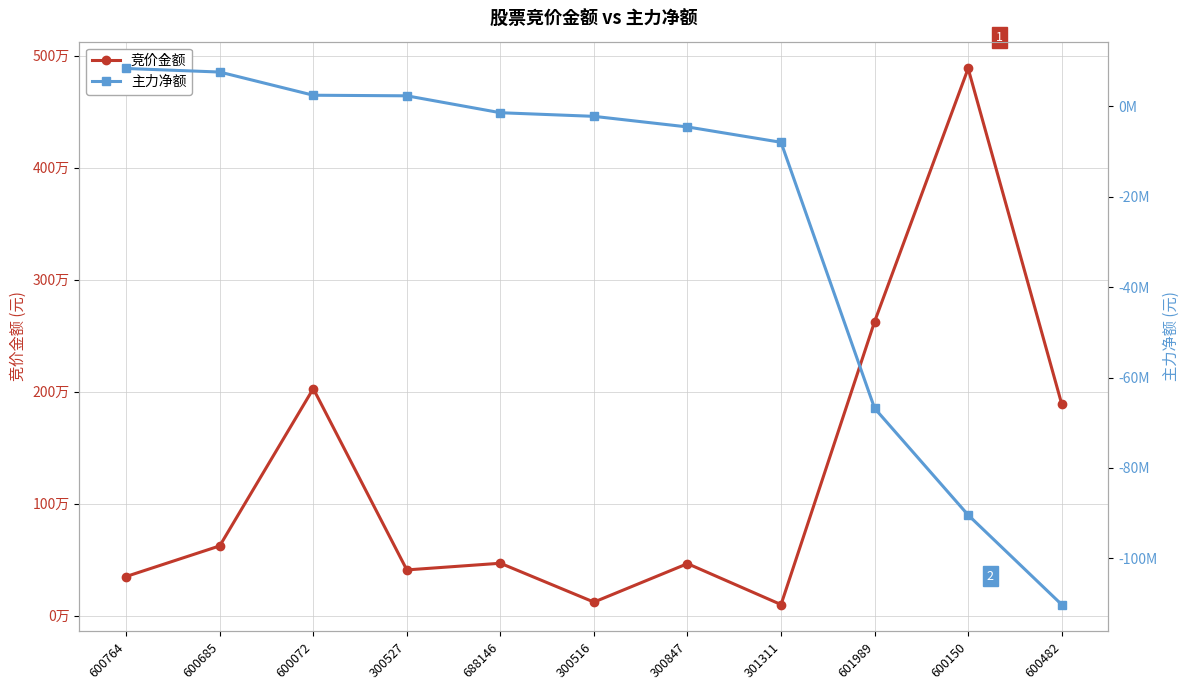

How many lines are shown in the chart?

2